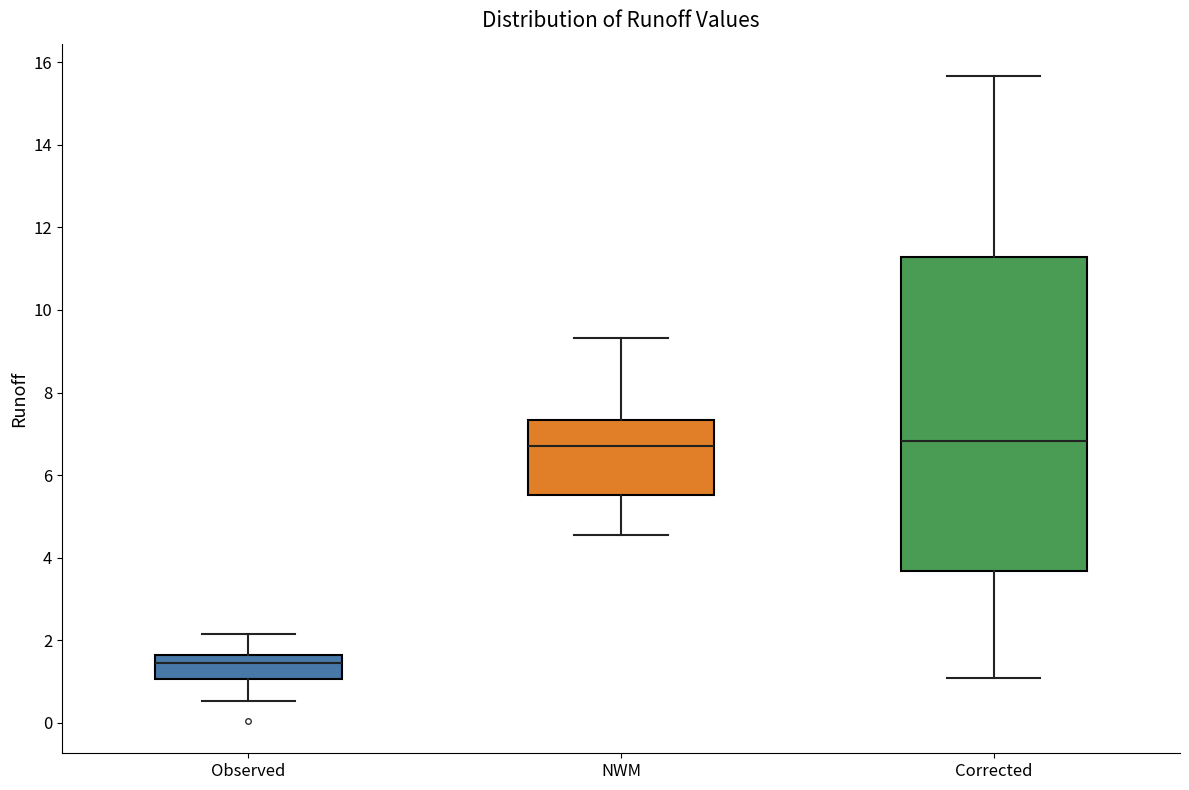

Comparing the boxes themselves (not the whiskers), which one is the tallest?

Corrected